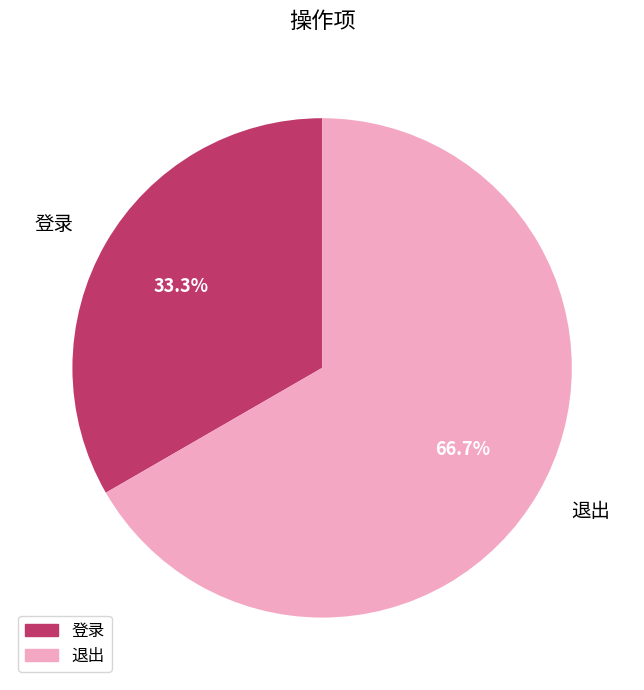

To the nearest percent, what percentage of the pie is 退出?

67%